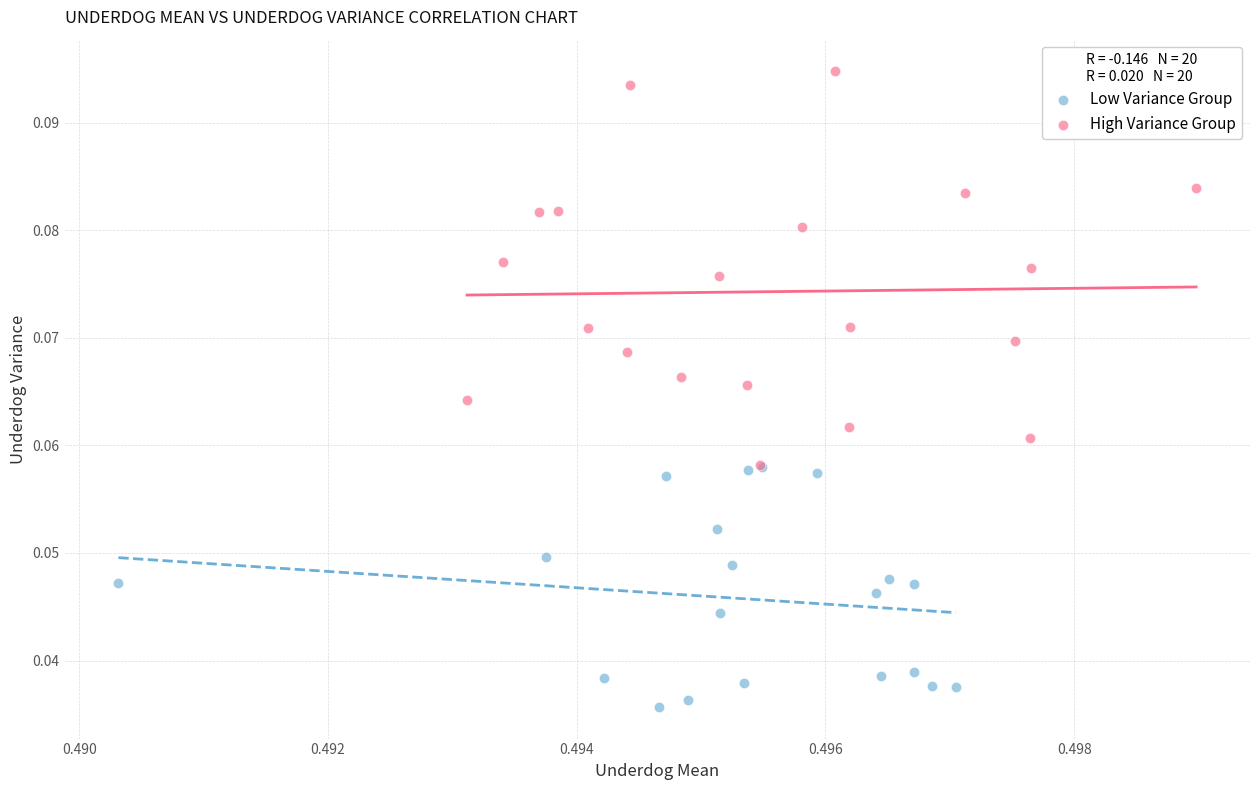

What are all the series names shown in the legend?

Low Variance Group, High Variance Group